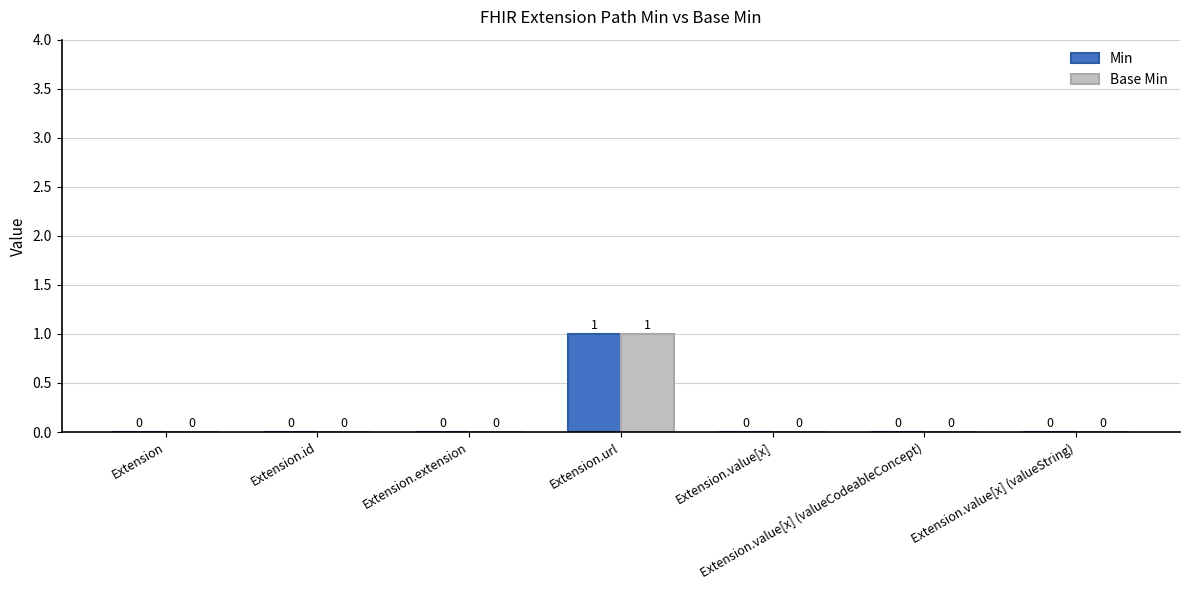

True or false: Min has a value of -1 at Extension.extension.

False